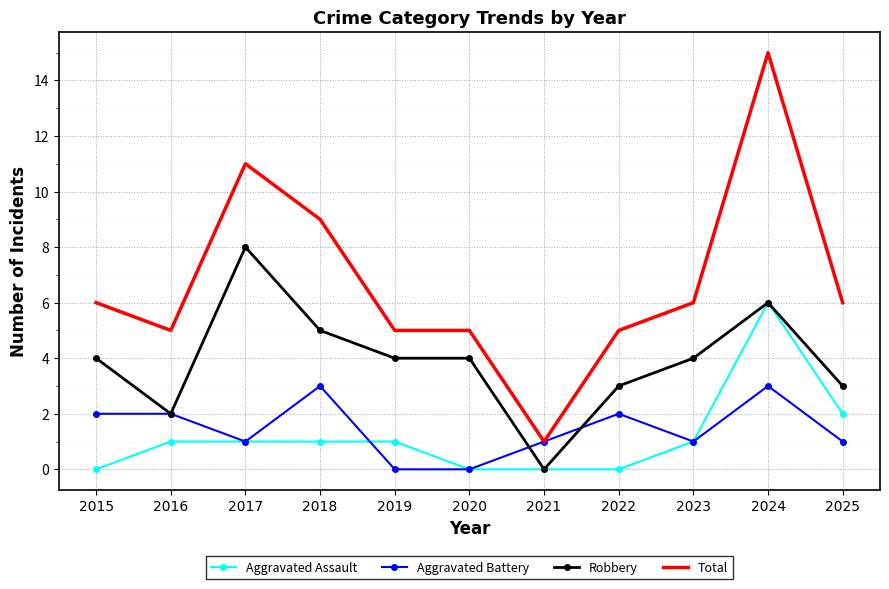

True or false: Total and Aggravated Assault cross at least once.

False